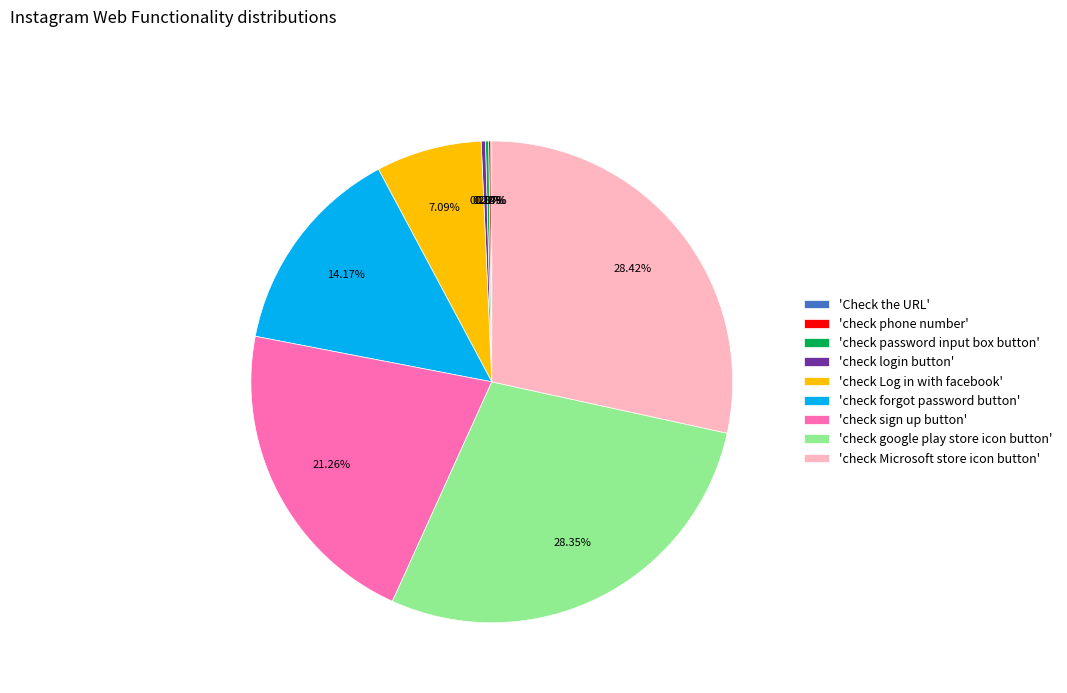

Is there a majority slice in this chart?

No